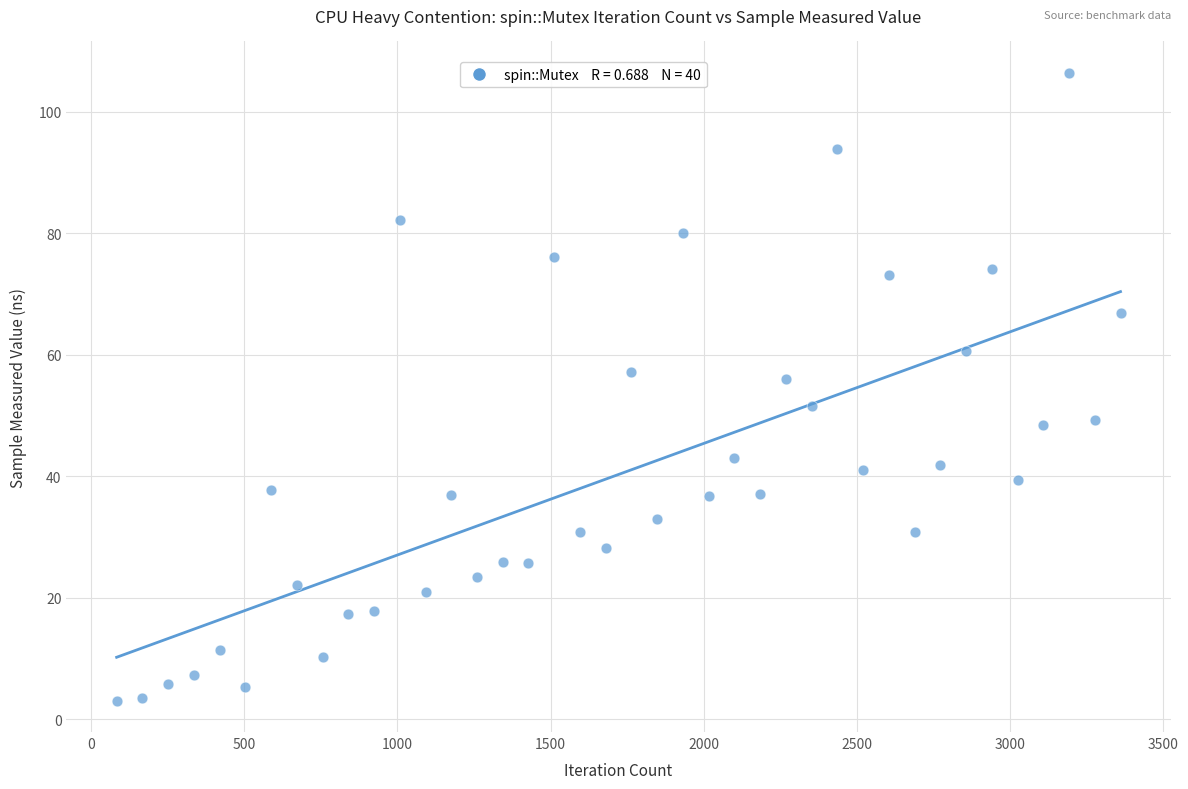

What is the range of Y values (max minus min)?

103.4